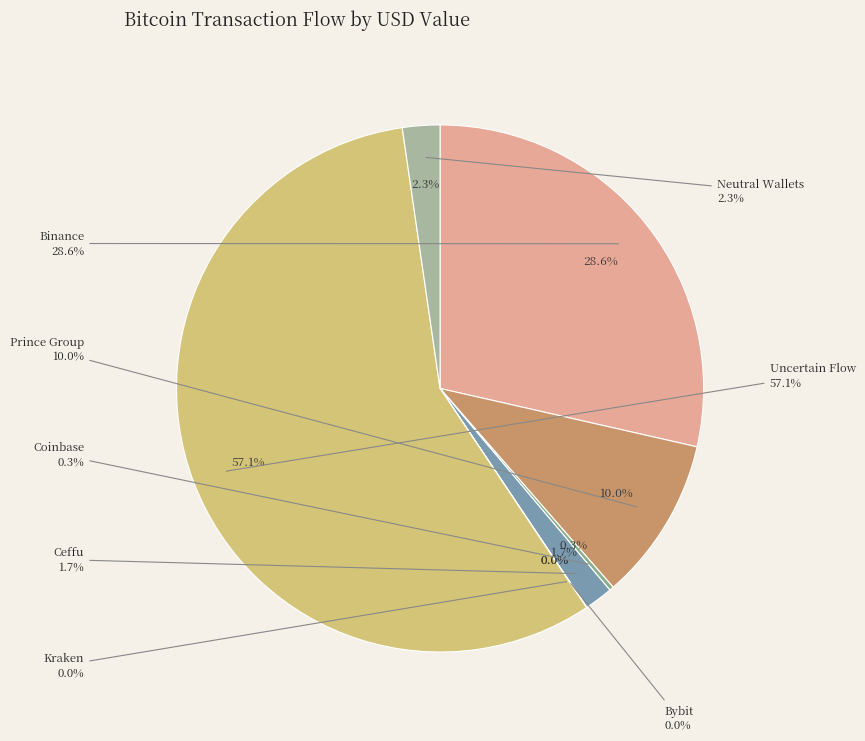

Does Uncertain 9 account for over 50% of the chart?

No